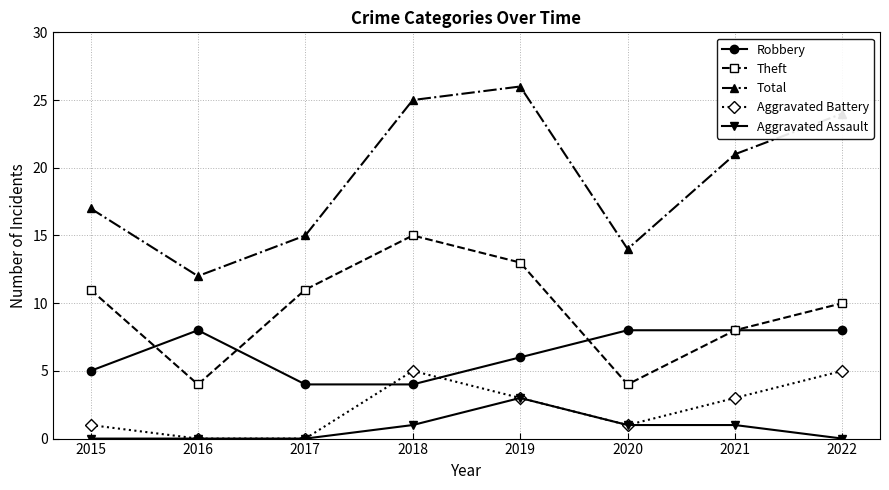

True or false: Robbery has more than 2 interior local peaks.

False